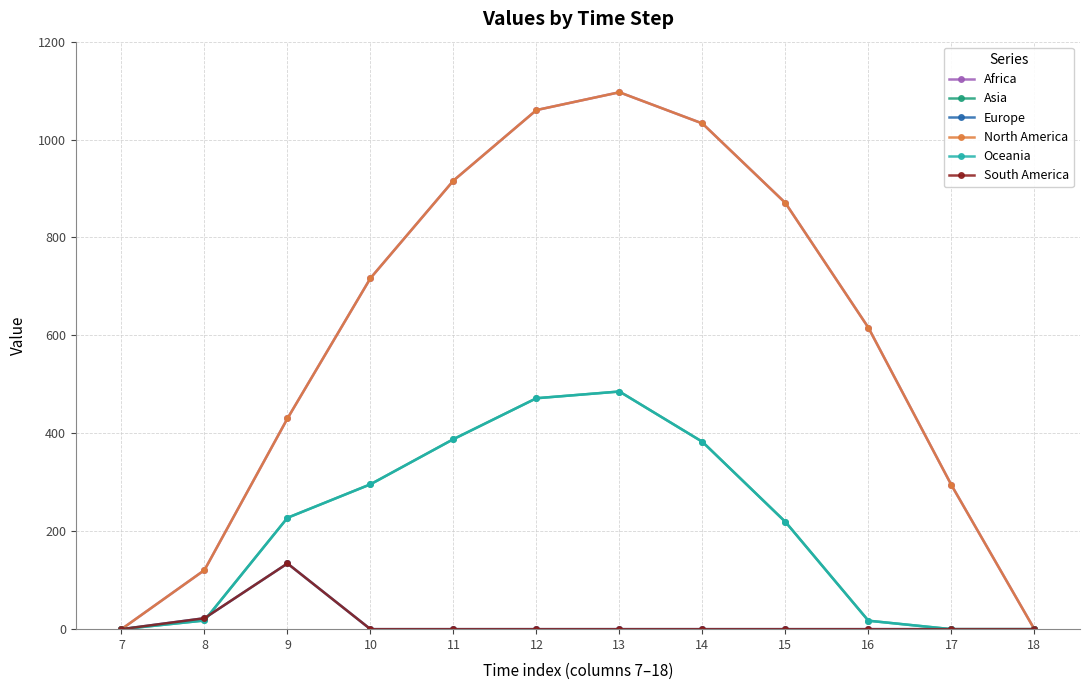

Where is the first local maximum for Asia?

13